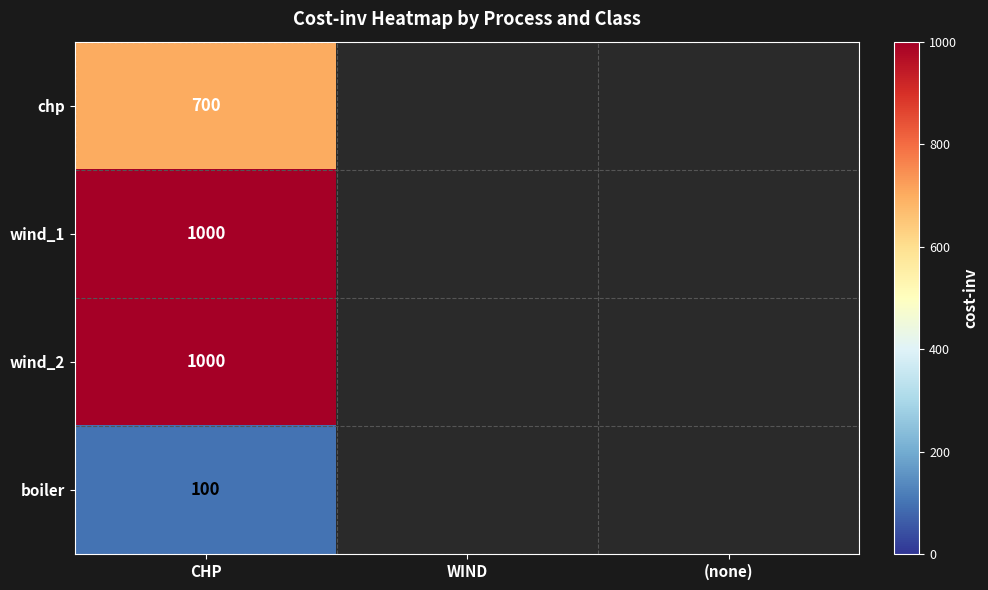

What is the spread (max minus min) of values at CHP?

900